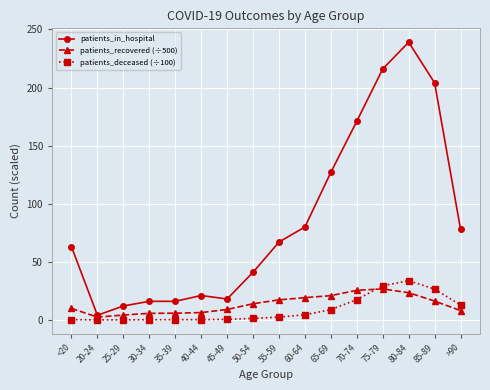

Is it true that patients_in_hospital equals 204.0 at 85-89?

True